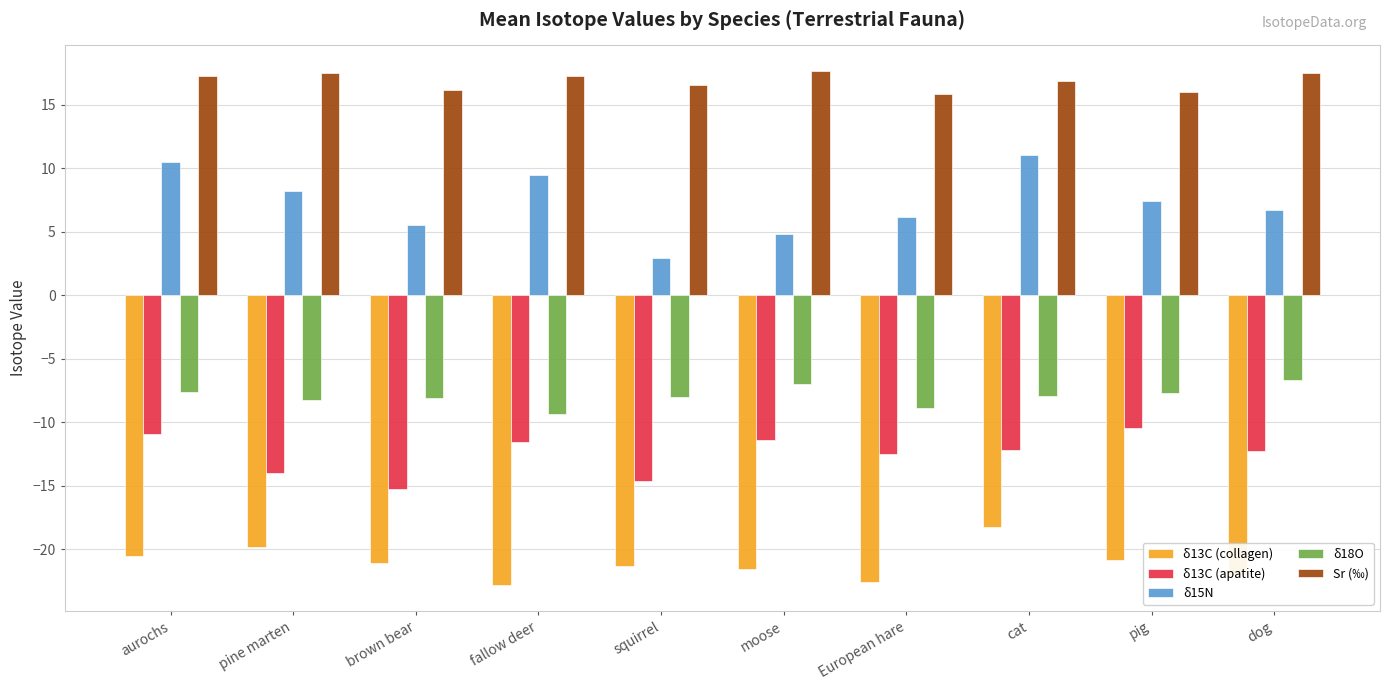

What is the label of the 1st bar from the left?

aurochs